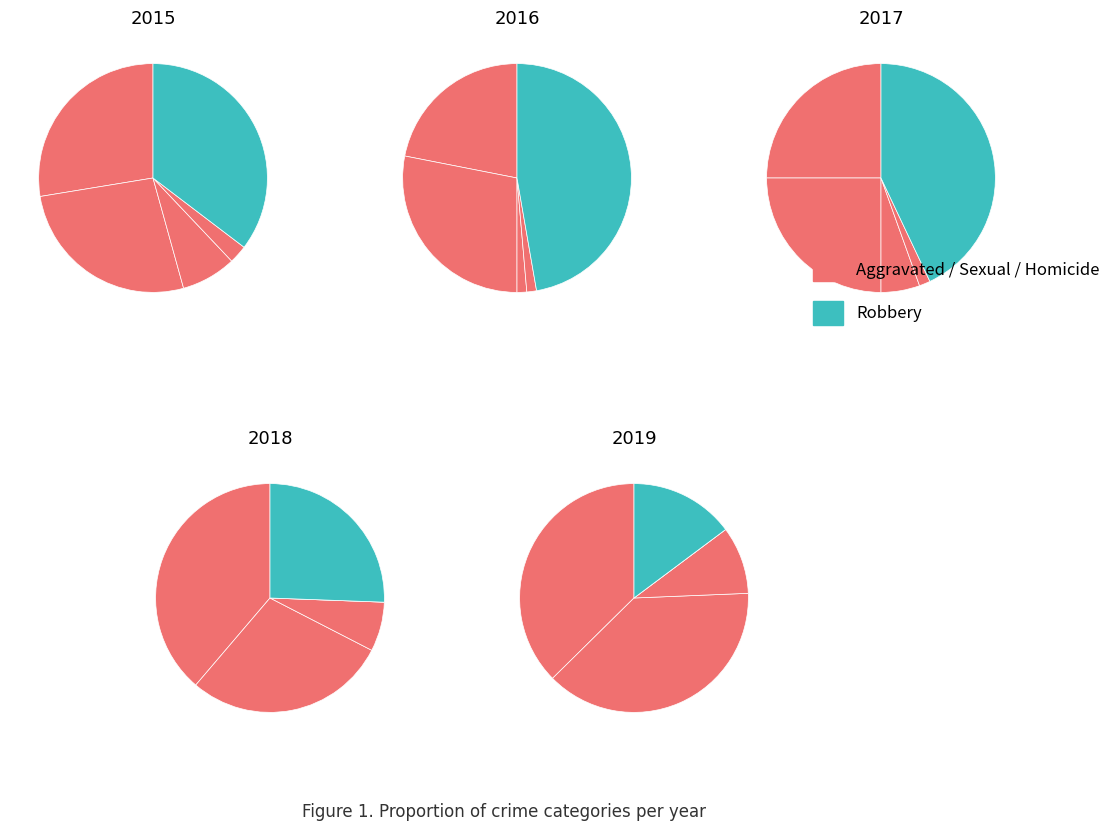

Do 0 and 2 together represent more than half of the pie?

No